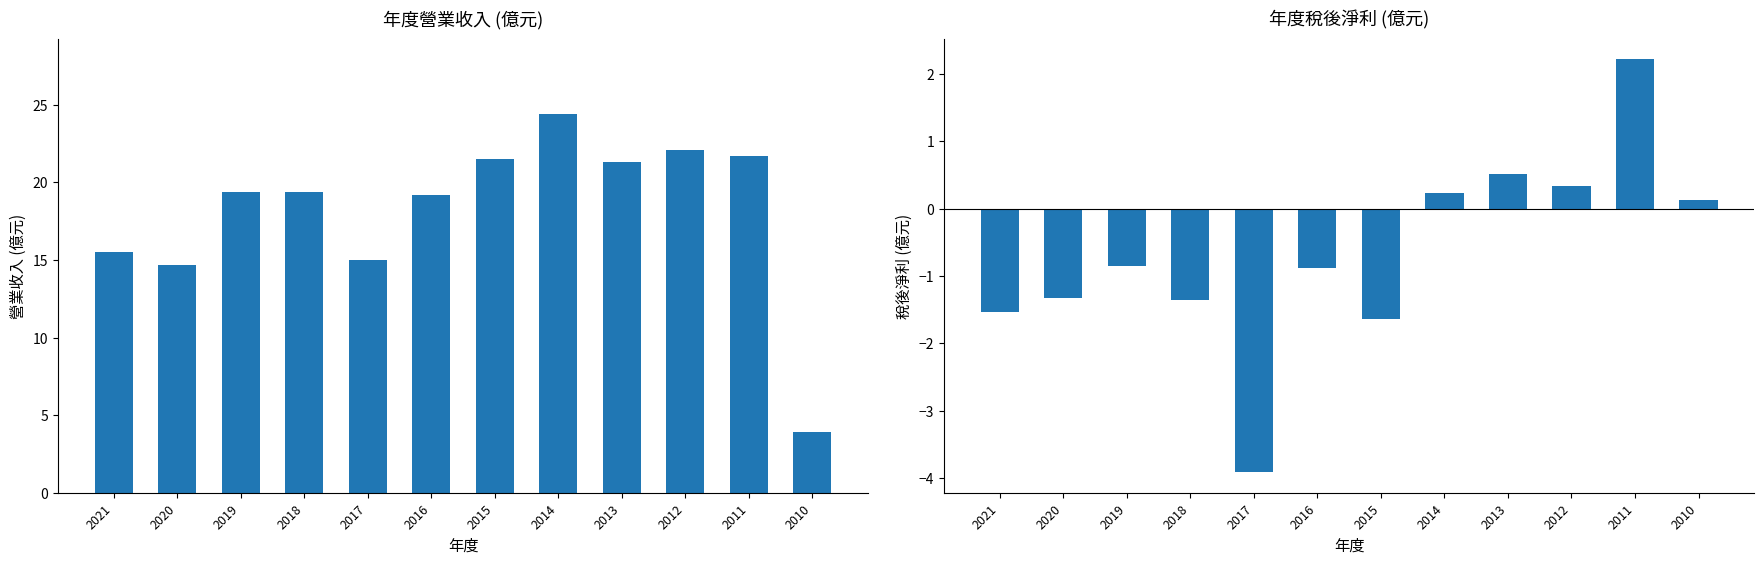

List the series in order of their overall mean, highest first.

營業收入, 稅後淨利